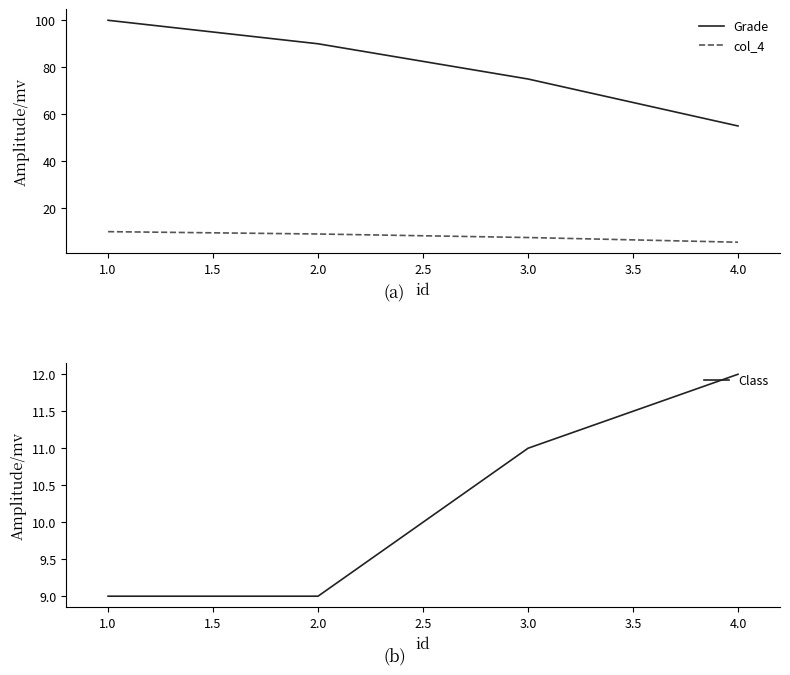

What is the value of the Grade point at the 2nd from the left?

90.0